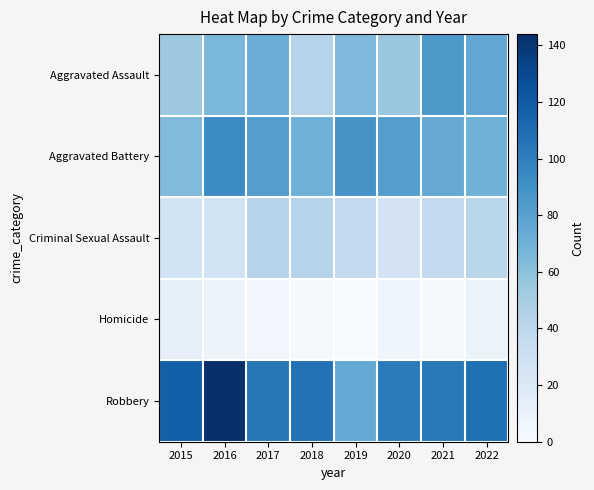

Reading left to right, extract all data points from this chart.

Aggravated Assault: 2015=54	2016=66	2017=72	2018=43	2019=65	2020=56	2021=86	2022=76
Aggravated Battery: 2015=64	2016=93	2017=82	2018=70	2019=88	2020=82	2021=74	2022=70
Criminal Sexual Assault: 2015=28	2016=28	2017=43	2018=43	2019=36	2020=26	2021=36	2022=42
Homicide: 2015=13	2016=8	2017=5	2018=2	2019=0	2020=6	2021=2	2022=9
Robbery: 2015=117	2016=144	2017=104	2018=107	2019=75	2020=102	2021=103	2022=108